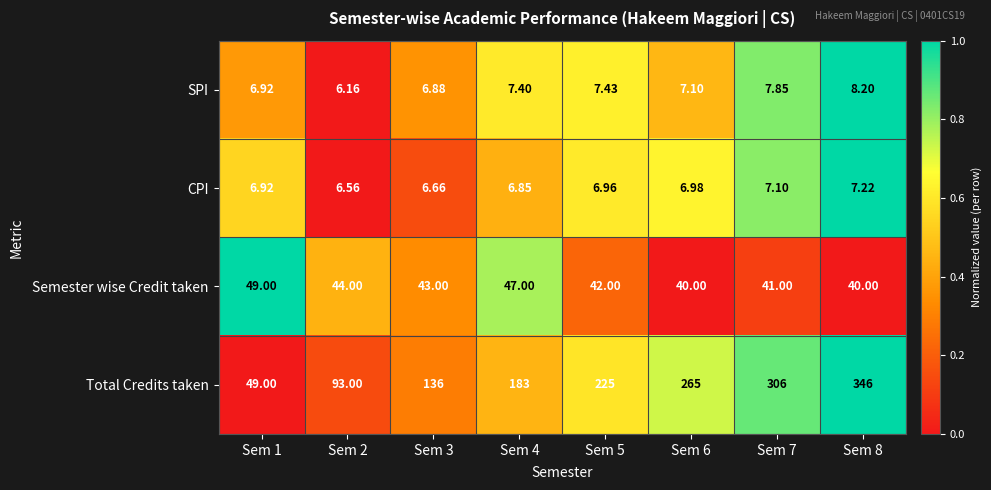

Rank the series by their maximum value, from highest to lowest.

Total Credits taken, Semester wise Credit taken, SPI, CPI